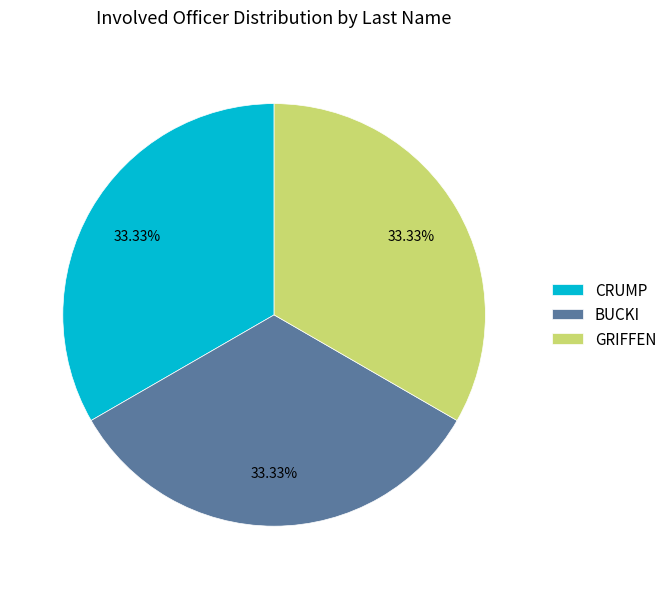

How much of the chart is everything except CRUMP?

66.7%